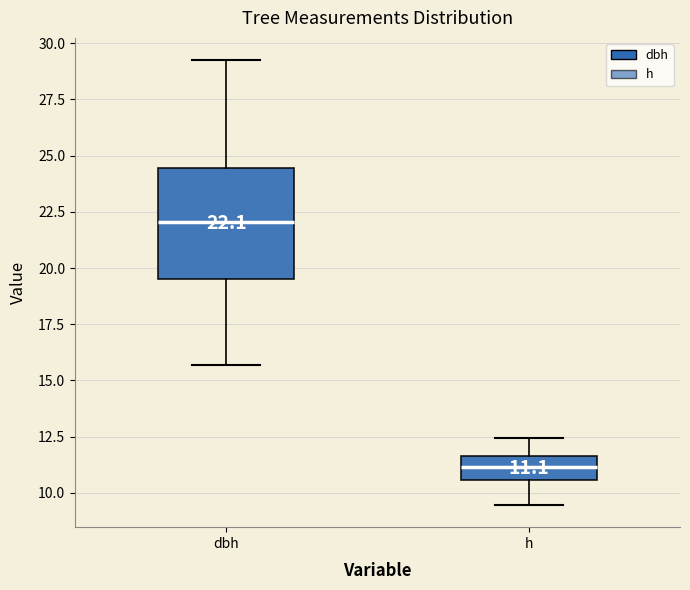

Which box's median line is the lowest?

h